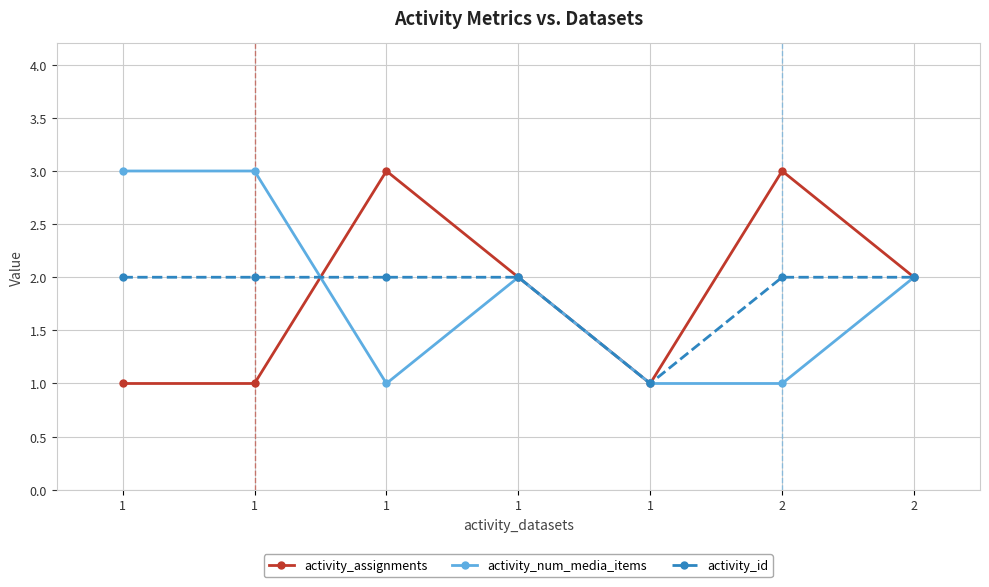

How many lines are shown in the chart?

3